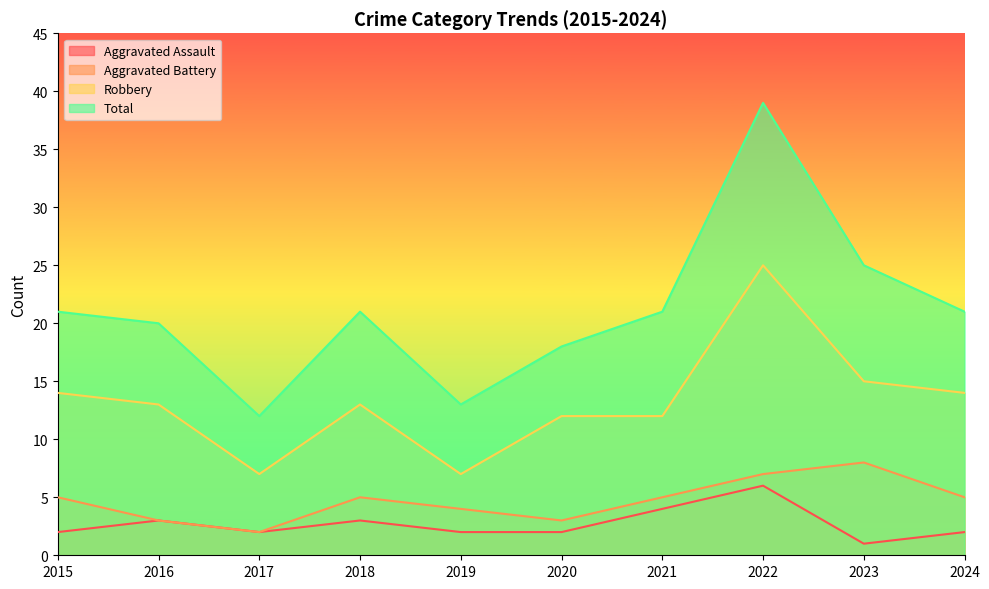

What is the total value across all series at 2021?

42